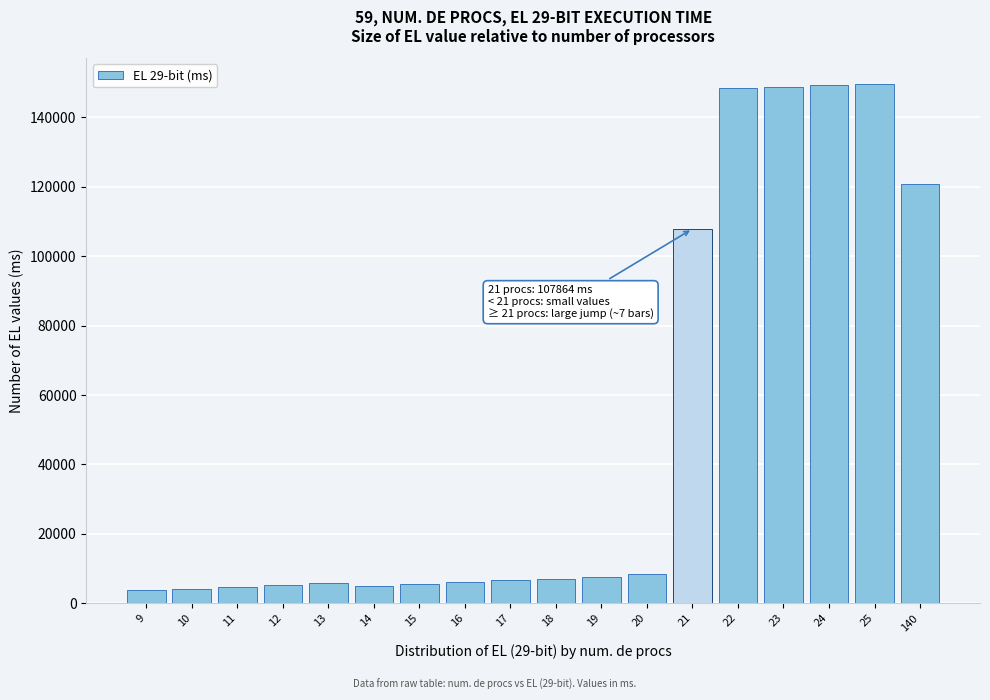

What is the value of the 16th bar from the left?

149182